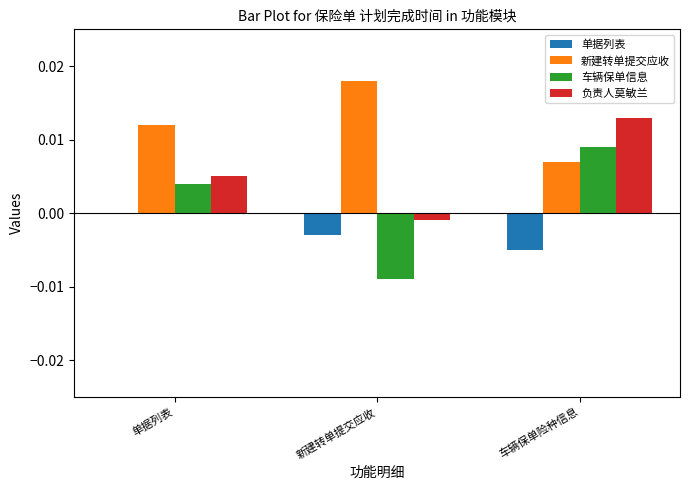

How many values in the 车辆保单信息 series exceed 0?

2